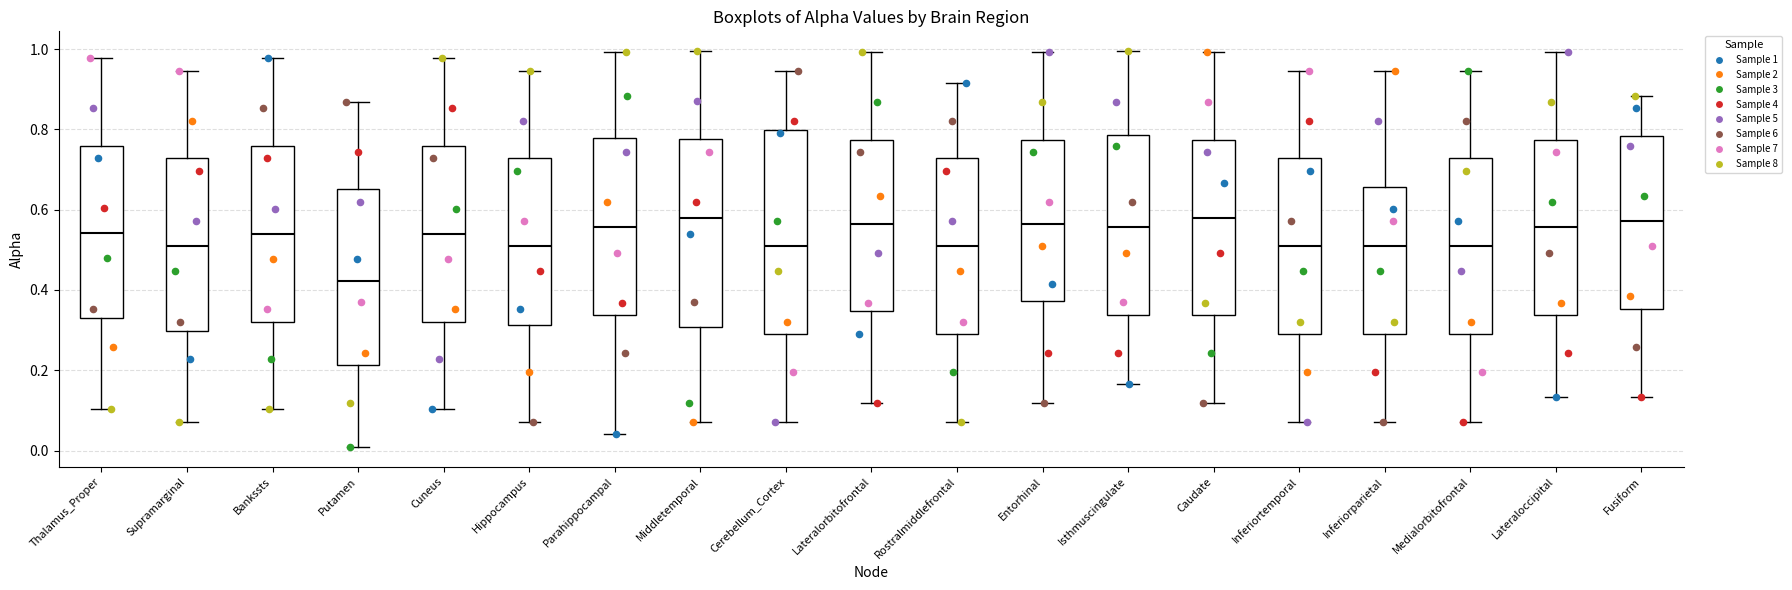

Reading left to right, read every box against the y-axis: the position of its median line, the range the box covers, and the ends of its whiskers. The values are not printed on the chart, so give them approximately, as read against the axis.

Thalamus_Proper: median 0.54, box 0.34 to 0.76, whiskers 0.10 to 0.98
Supramarginal: median 0.50, box 0.30 to 0.72, whiskers 0.08 to 0.94
Bankssts: median 0.54, box 0.32 to 0.76, whiskers 0.10 to 0.98
Putamen: median 0.42, box 0.22 to 0.66, whiskers 0.00 to 0.86
Cuneus: median 0.54, box 0.32 to 0.76, whiskers 0.10 to 0.98
Hippocampus: median 0.50, box 0.32 to 0.72, whiskers 0.08 to 0.94
Parahippocampal: median 0.56, box 0.34 to 0.78, whiskers 0.04 to 1.00
Middletemporal: median 0.58, box 0.30 to 0.78, whiskers 0.08 to 1.00
Cerebellum_Cortex: median 0.50, box 0.30 to 0.80, whiskers 0.08 to 0.94
Lateralorbitofrontal: median 0.56, box 0.34 to 0.78, whiskers 0.12 to 1.00
Rostralmiddlefrontal: median 0.50, box 0.30 to 0.72, whiskers 0.08 to 0.92
Entorhinal: median 0.56, box 0.38 to 0.78, whiskers 0.12 to 1.00
Isthmuscingulate: median 0.56, box 0.34 to 0.78, whiskers 0.16 to 1.00
Caudate: median 0.58, box 0.34 to 0.78, whiskers 0.12 to 1.00
Inferiortemporal: median 0.50, box 0.30 to 0.72, whiskers 0.08 to 0.94
Inferiorparietal: median 0.50, box 0.30 to 0.66, whiskers 0.08 to 0.94
Medialorbitofrontal: median 0.50, box 0.30 to 0.72, whiskers 0.08 to 0.94
Lateraloccipital: median 0.56, box 0.34 to 0.78, whiskers 0.14 to 1.00
Fusiform: median 0.58, box 0.36 to 0.78, whiskers 0.14 to 0.88